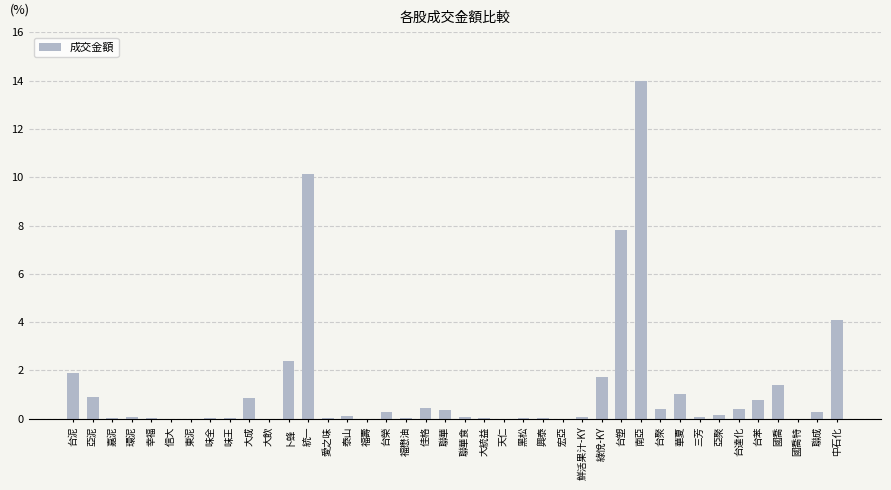

What is the sum of all values?

49.9